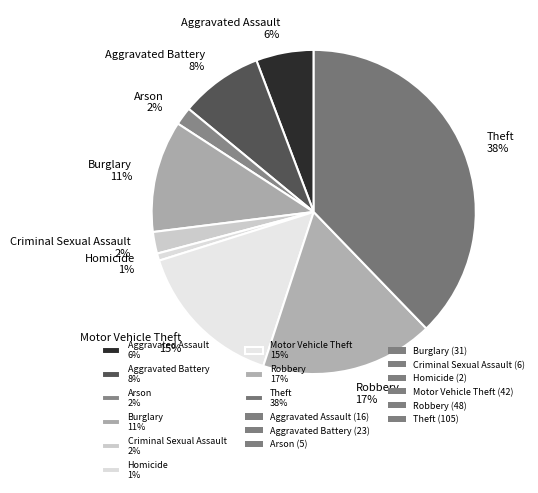

Does Arson represent more than half of the total?

No